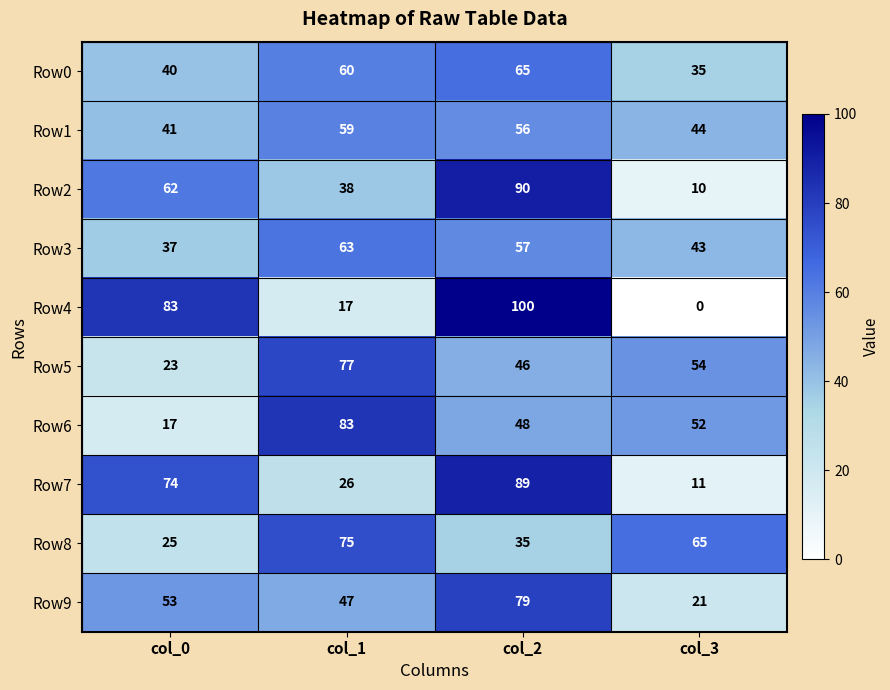

At how many categories does at least one series exceed 64?

4